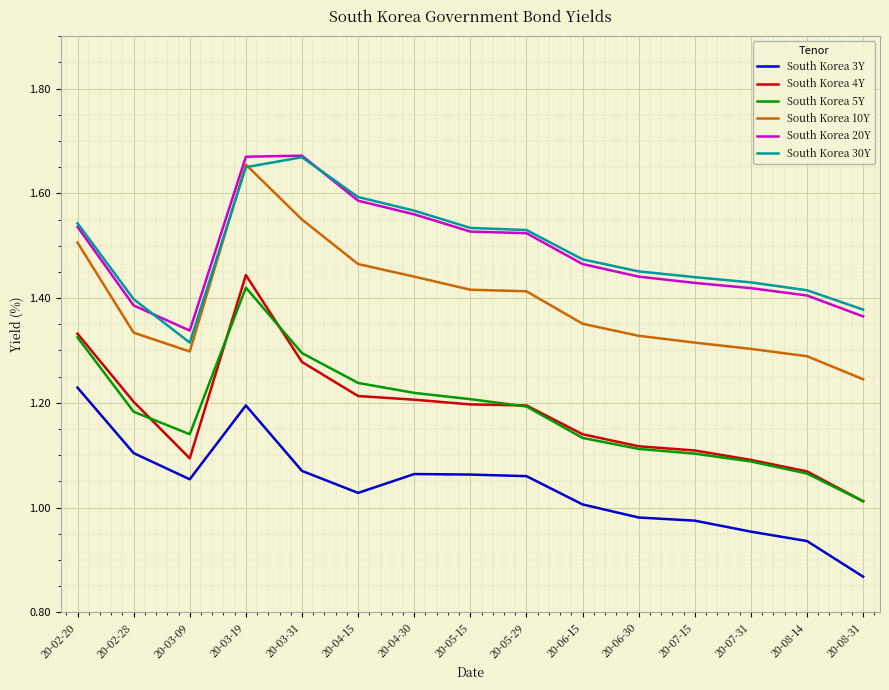

How many distinct data groups are displayed?

6